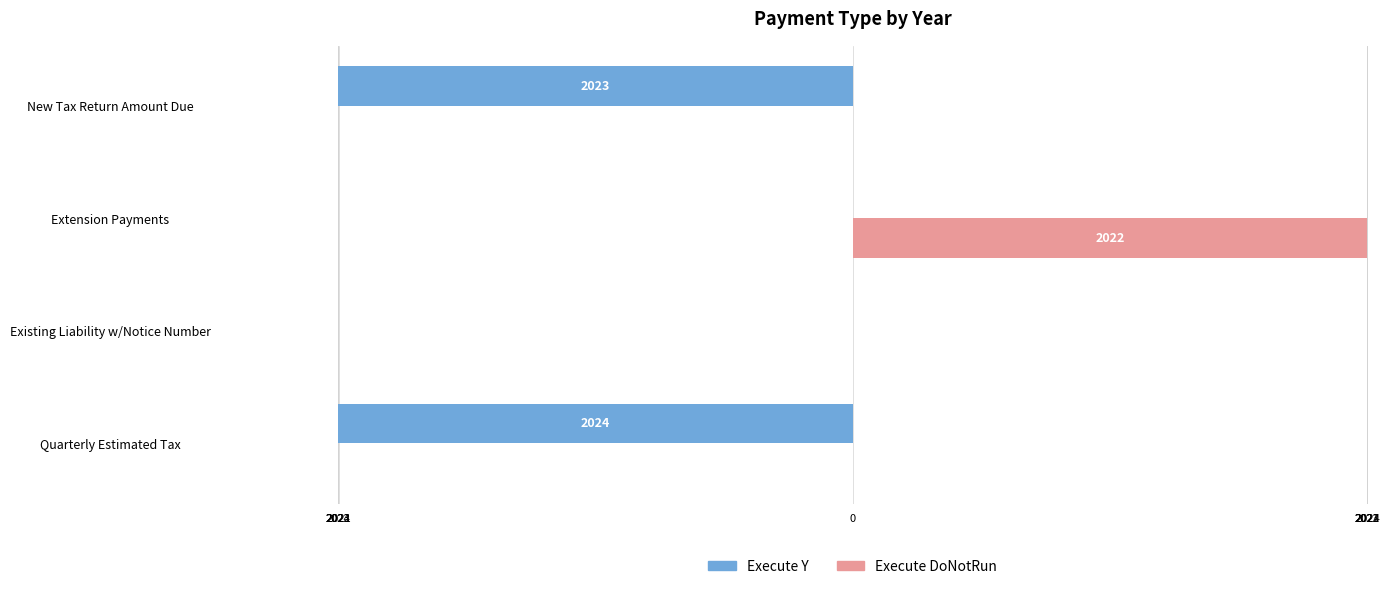

What are all the series names shown in the legend?

Execute Y, Execute DoNotRun